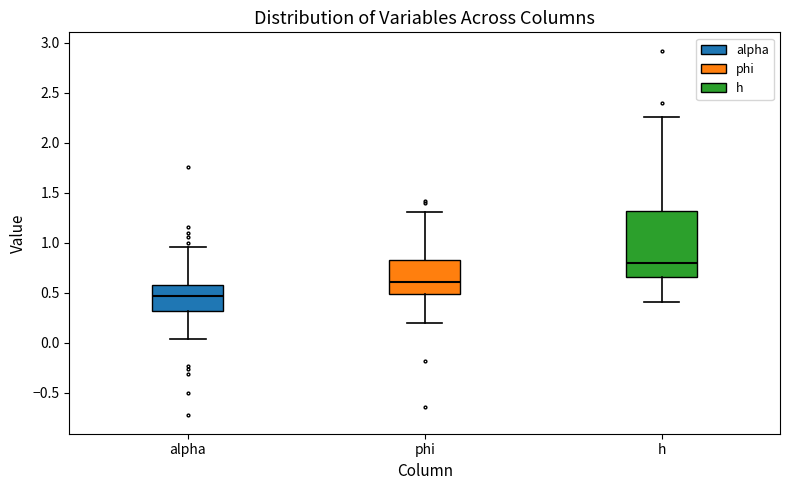

Reading left to right, transcribe this box plot: for each box, give where its median line is, the range the box spans, and where its two whiskers end, as read against the y-axis. The values are not printed on the chart, so give them approximately, as read against the axis.

alpha: median 0.45, box 0.30 to 0.60, whiskers 0.05 to 0.95
phi: median 0.60, box 0.50 to 0.85, whiskers 0.20 to 1.30
h: median 0.80, box 0.65 to 1.30, whiskers 0.40 to 2.25